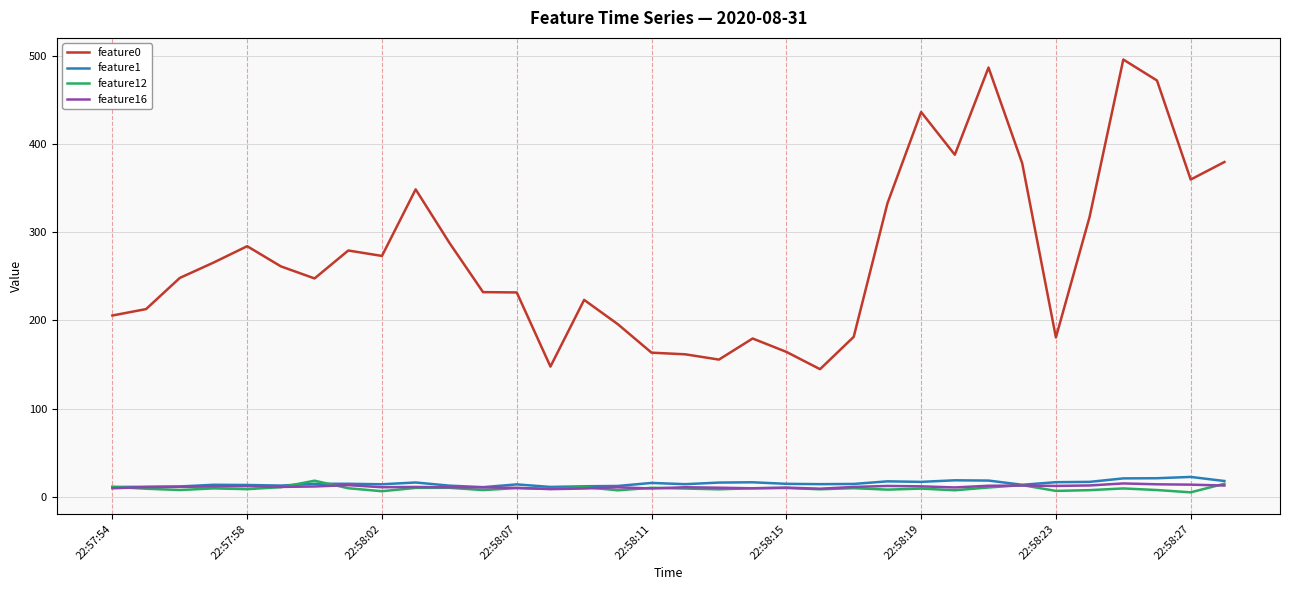

How many lines are shown in the chart?

4